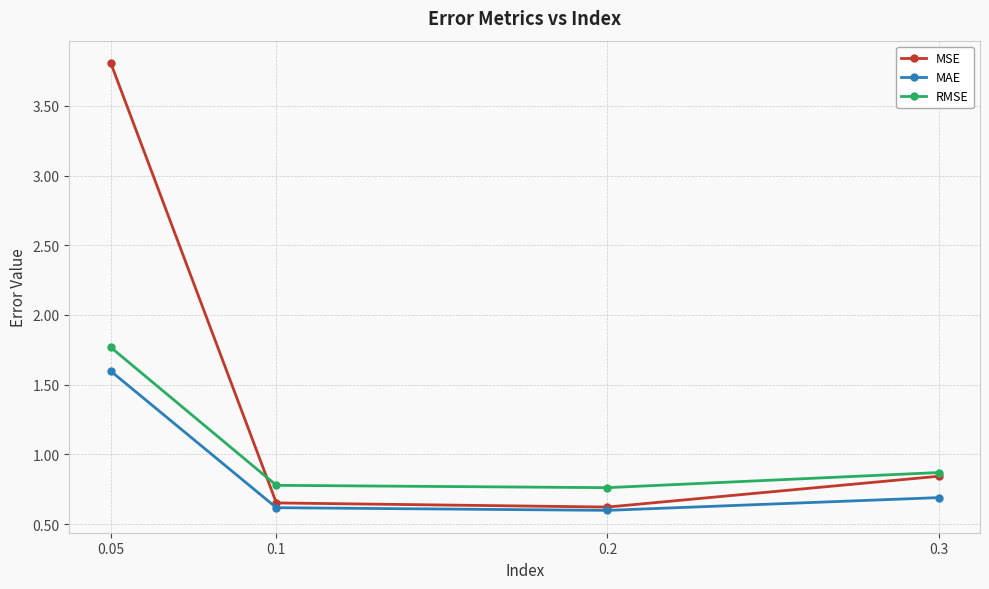

Which series has the widest spread of values?

MSE